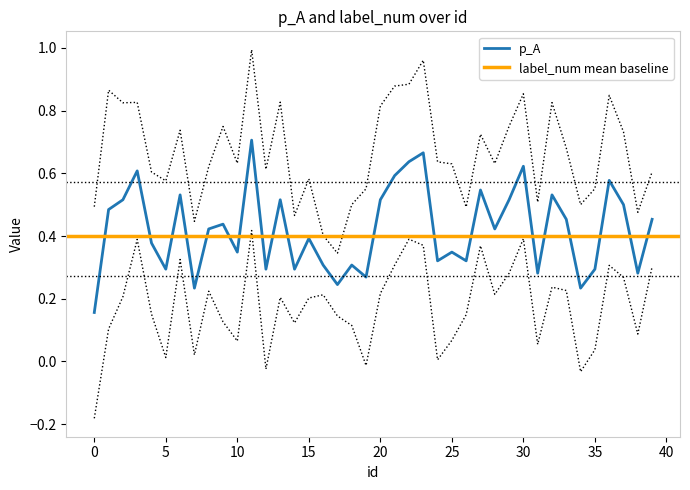

What is the value of the 11th point from the left?

0.3